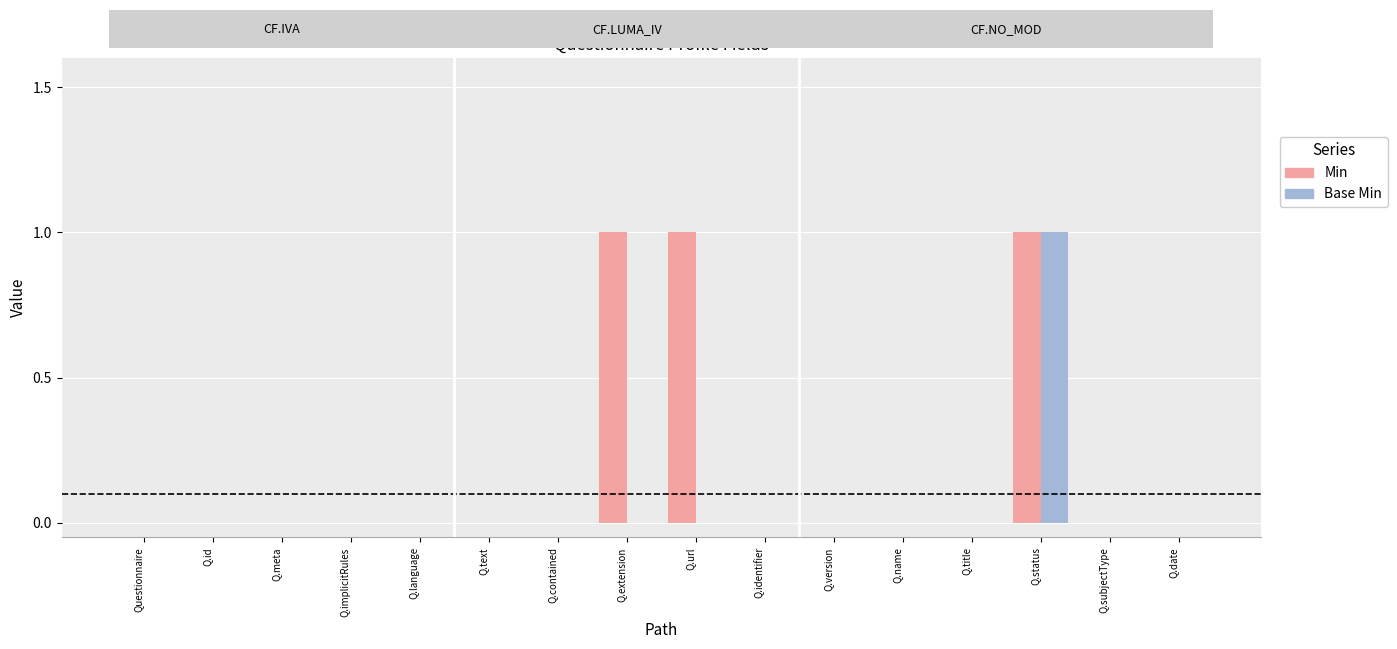

Which series changed the most between Q.extension and Q.version?

Min